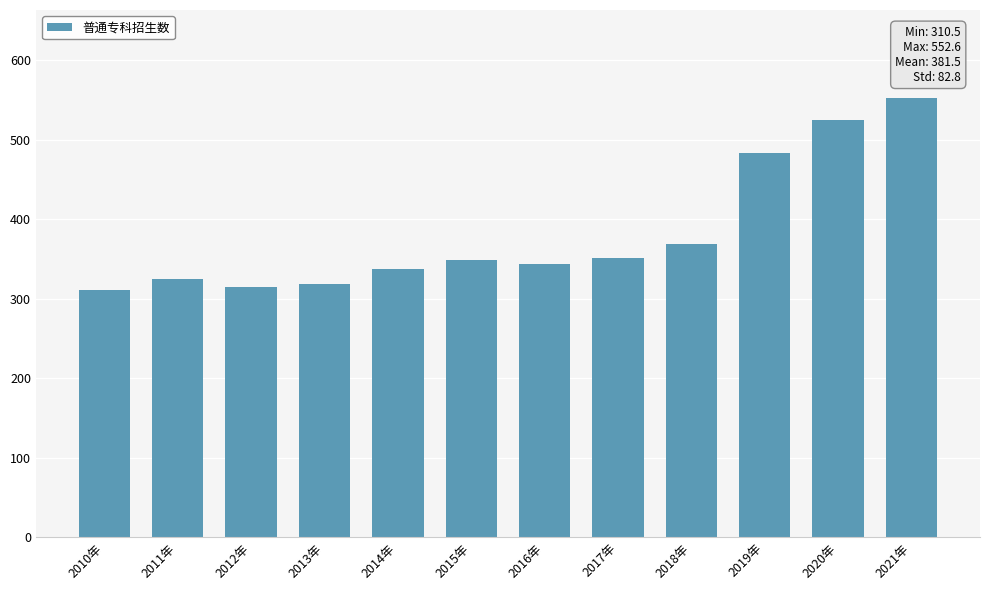

What is the label of the 9th bar from the right?

2013年